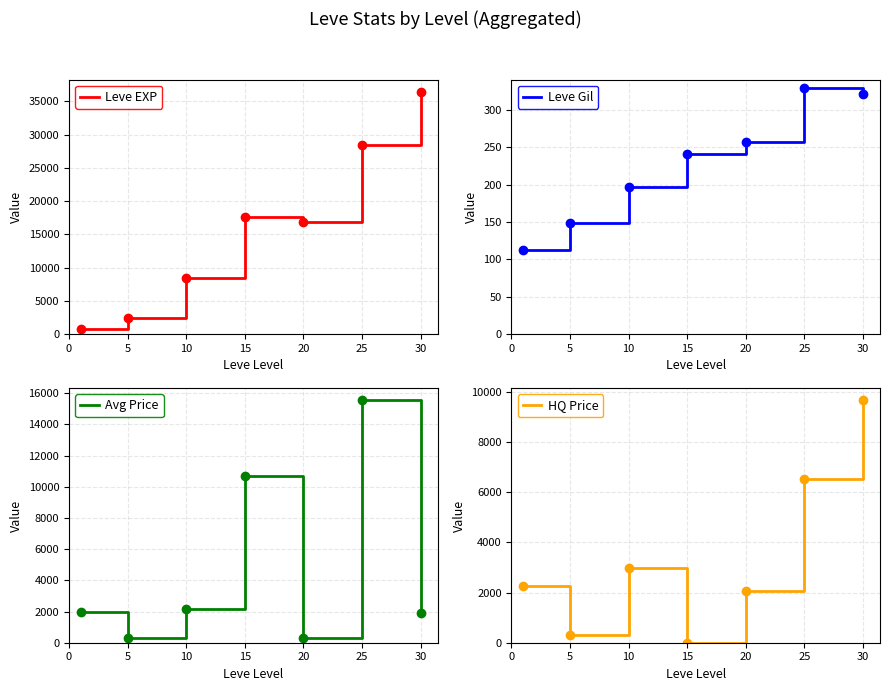

What is the highest value of the Leve EXP series?

36492.5